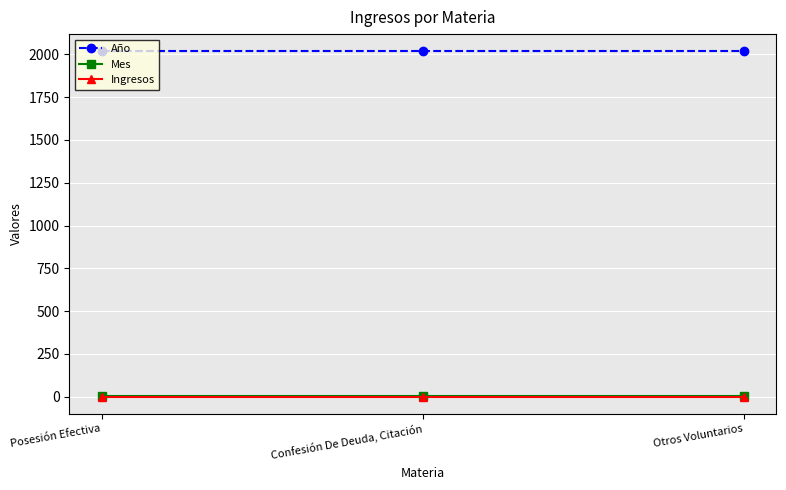

What is the minimum value for Año?

2017